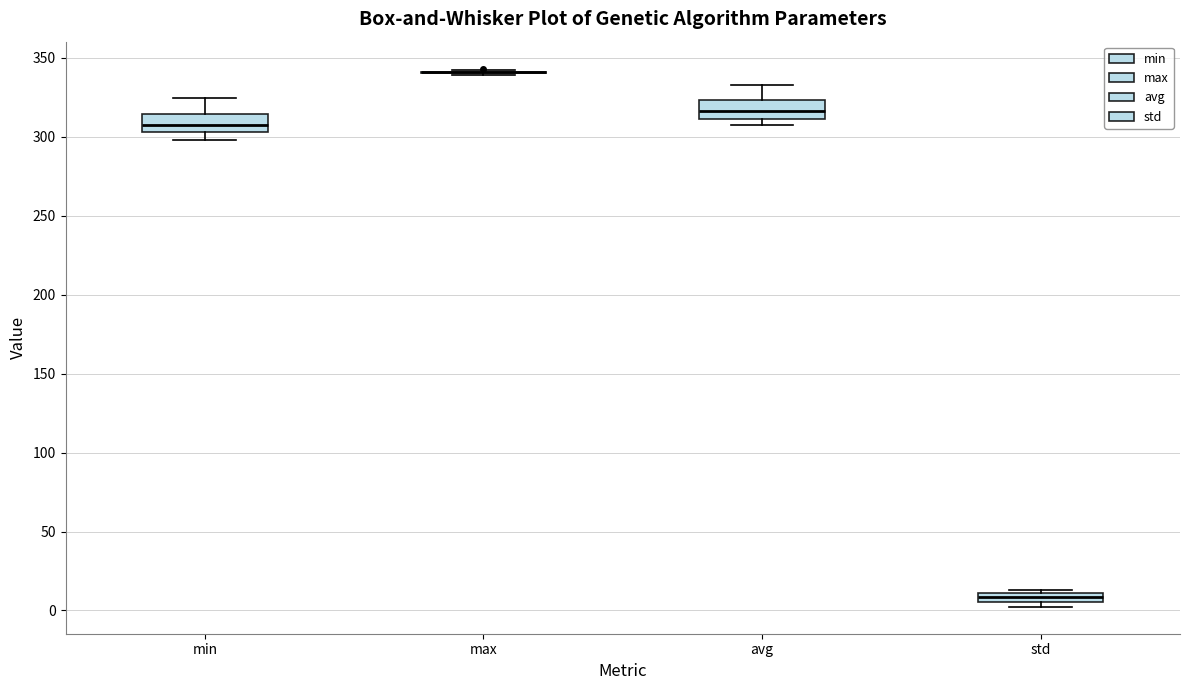

Where is the upper edge of the box for avg on the y-axis? The values are not printed on the chart, so give them approximately, as read against the axis.

325